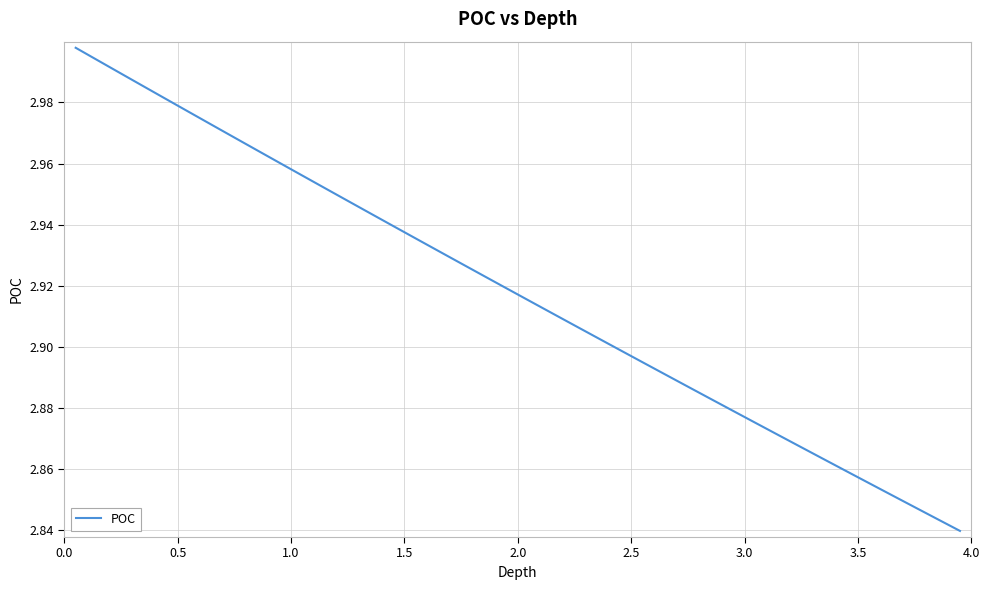

Is this an area chart (filled region under the line)?

No